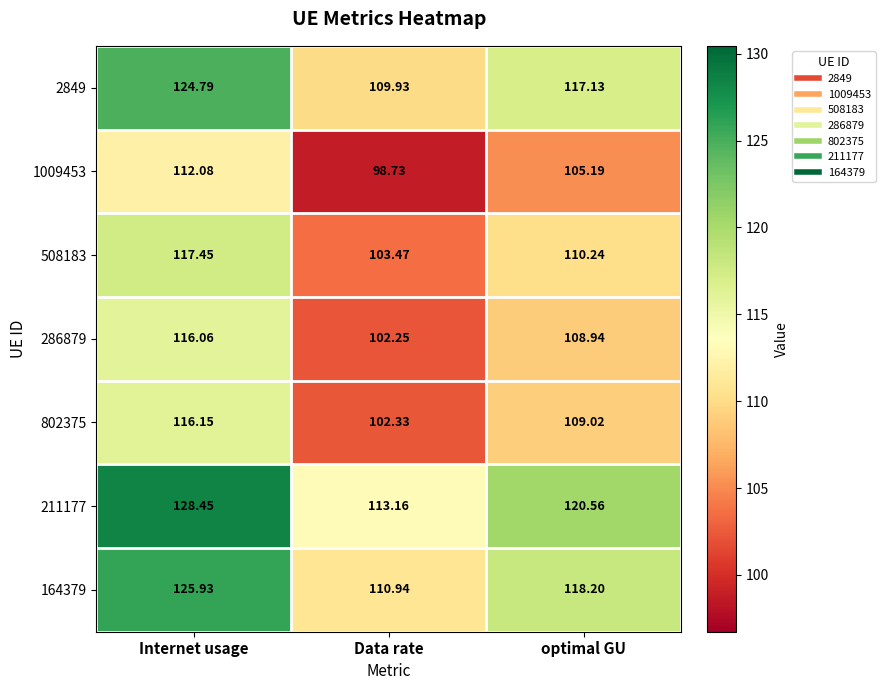

How many values in the 164379 series are below 118?

1